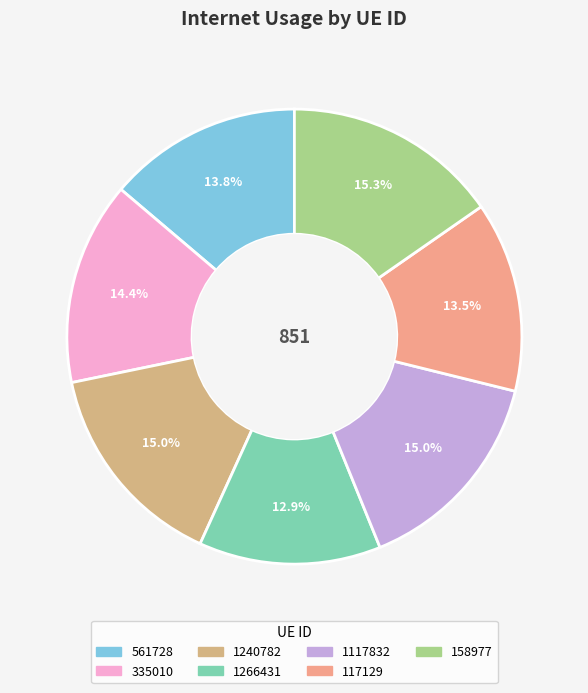

Rank the categories by value from lowest to highest.

1266431, 117129, 561728, 335010, 1240782, 1117832, 158977